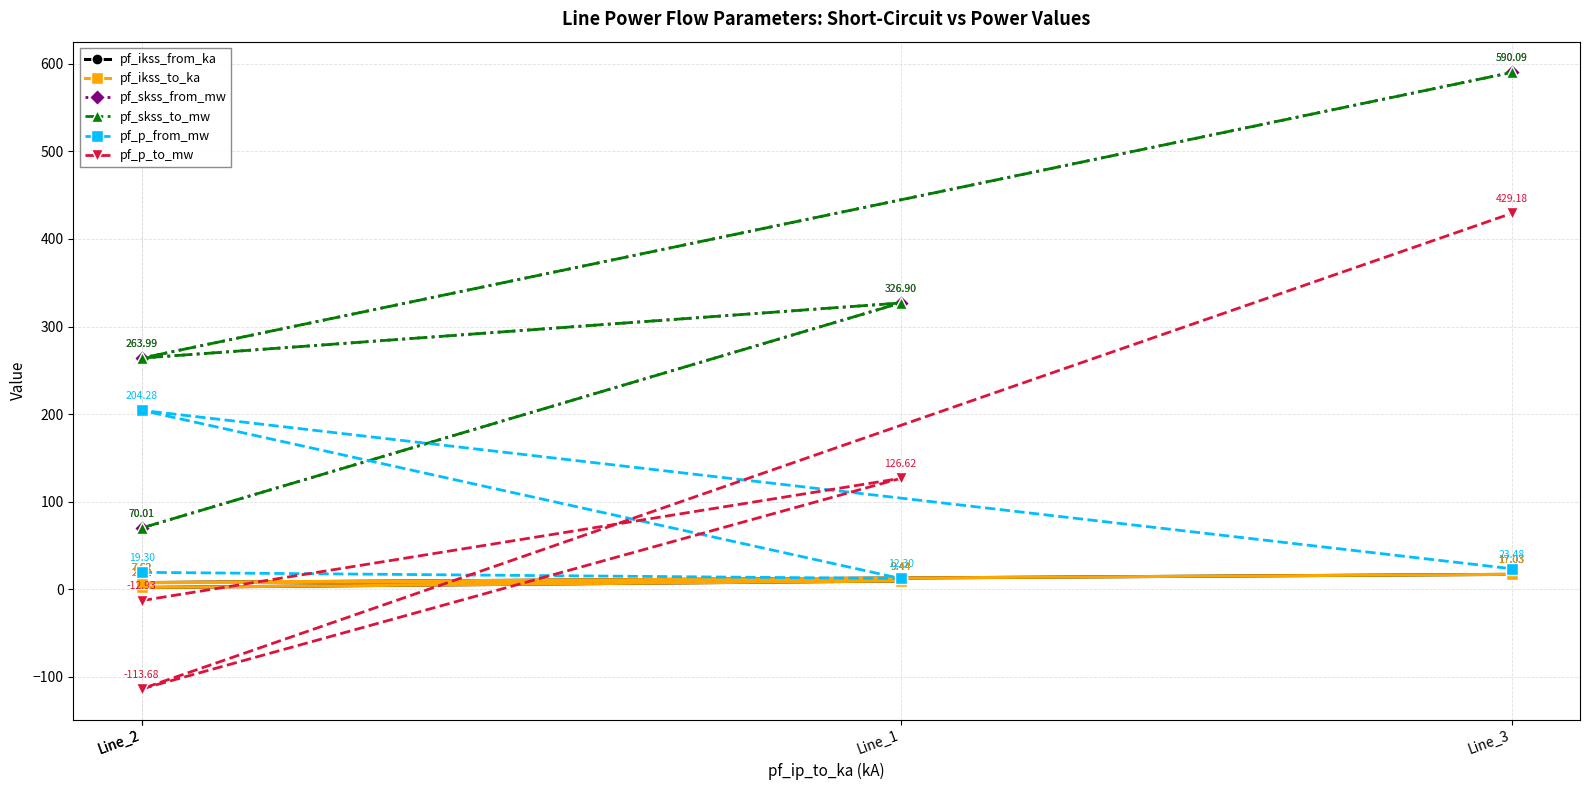

What is the highest value of the pf_ikss_to_ka series?

17.0